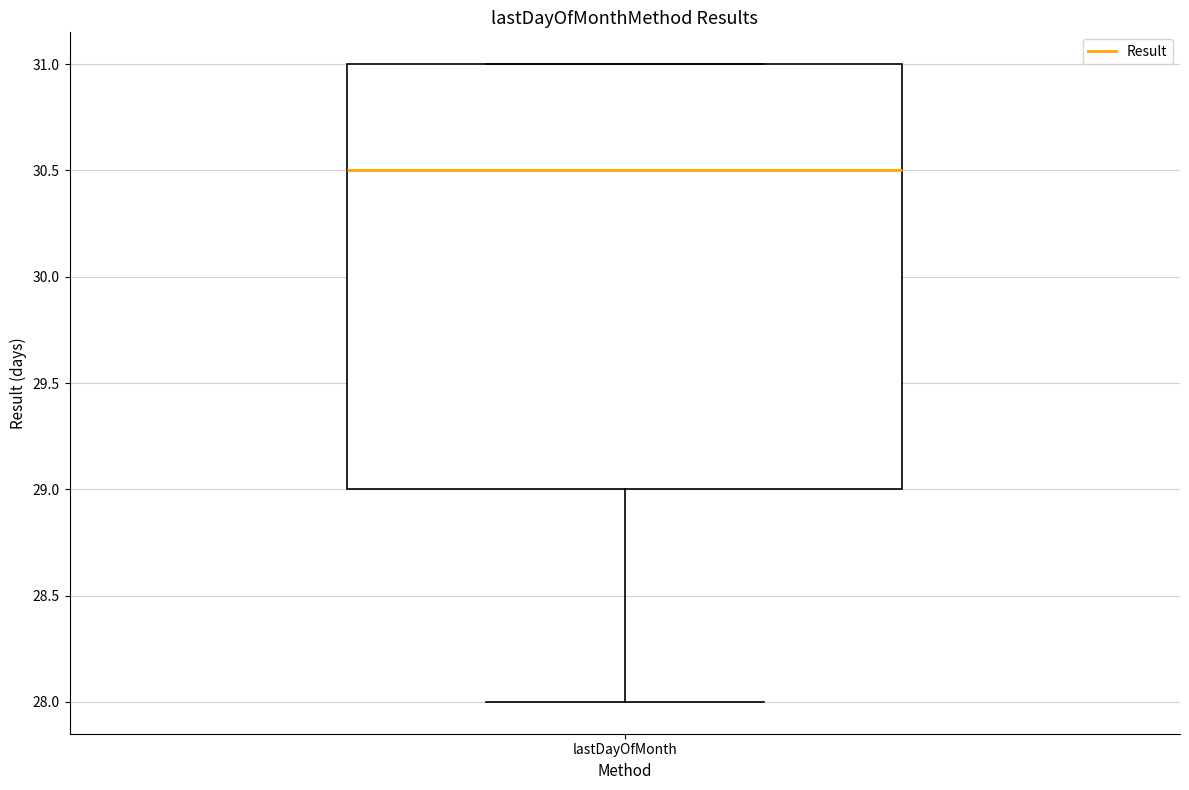

Where does the median line of the box for lastDayOfMonth sit on the y-axis? The values are not printed on the chart, so give them approximately, as read against the axis.

30.5